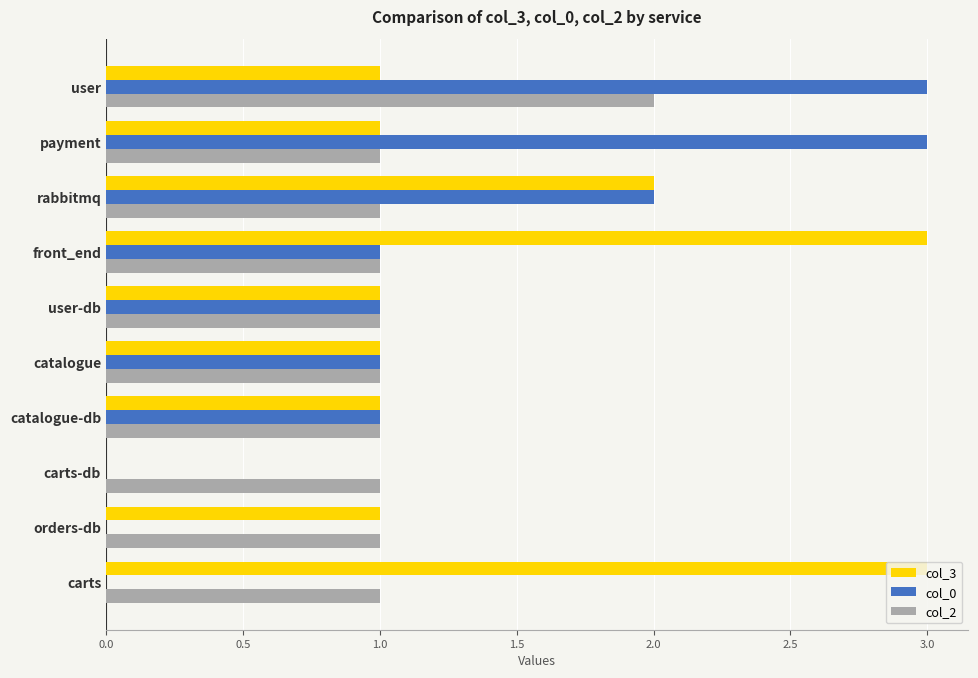

The col_0 series shows 3 at payment. True or false?

True